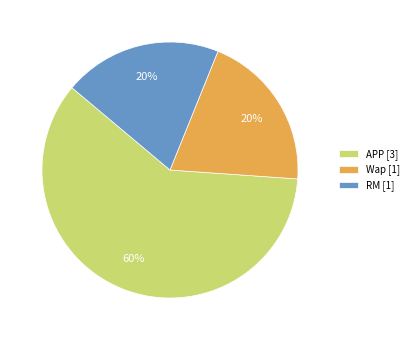

To the nearest percent, what is the average slice percentage?

33%